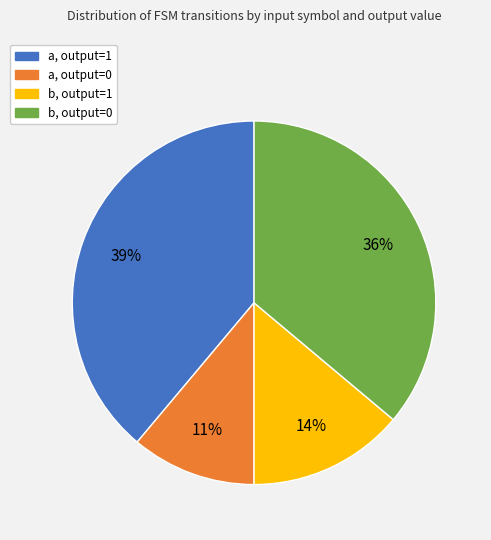

Is the sum of b, output=0 and a, output=0 greater than half?

No